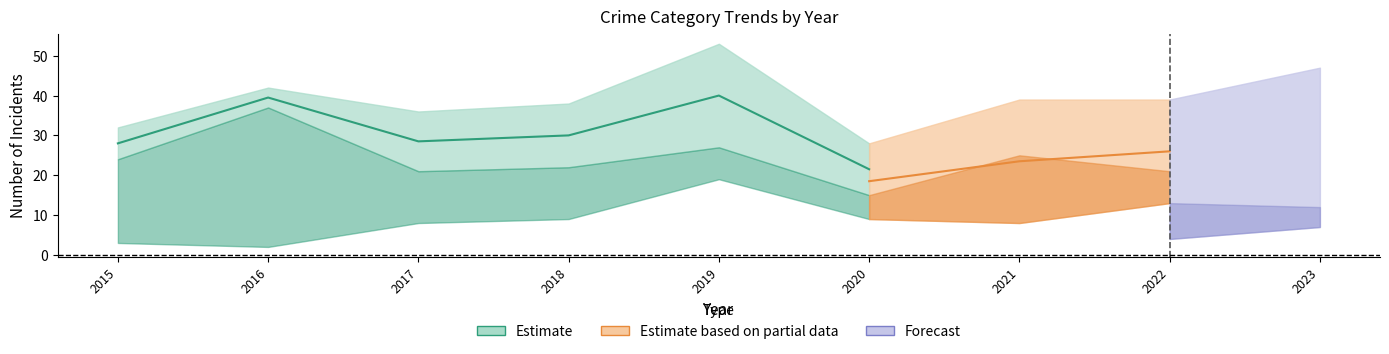

The value of Robbery at 2017 is 8. True or false?

False